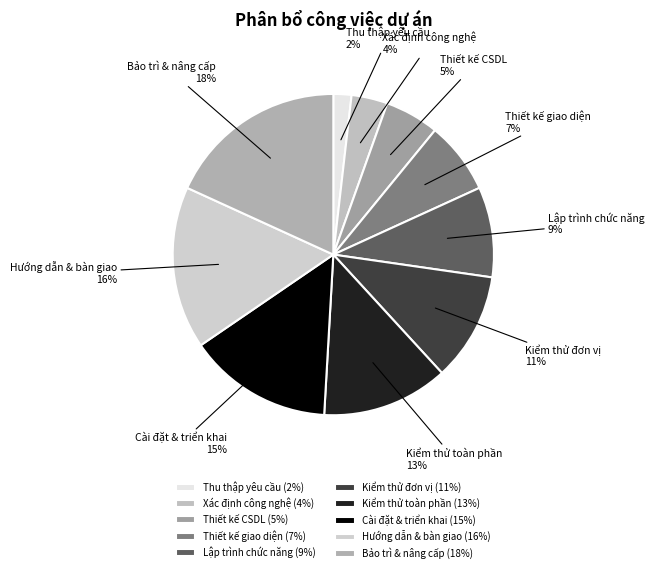

Is it true that Thu thập yêu cầu is 2% of the pie?

True